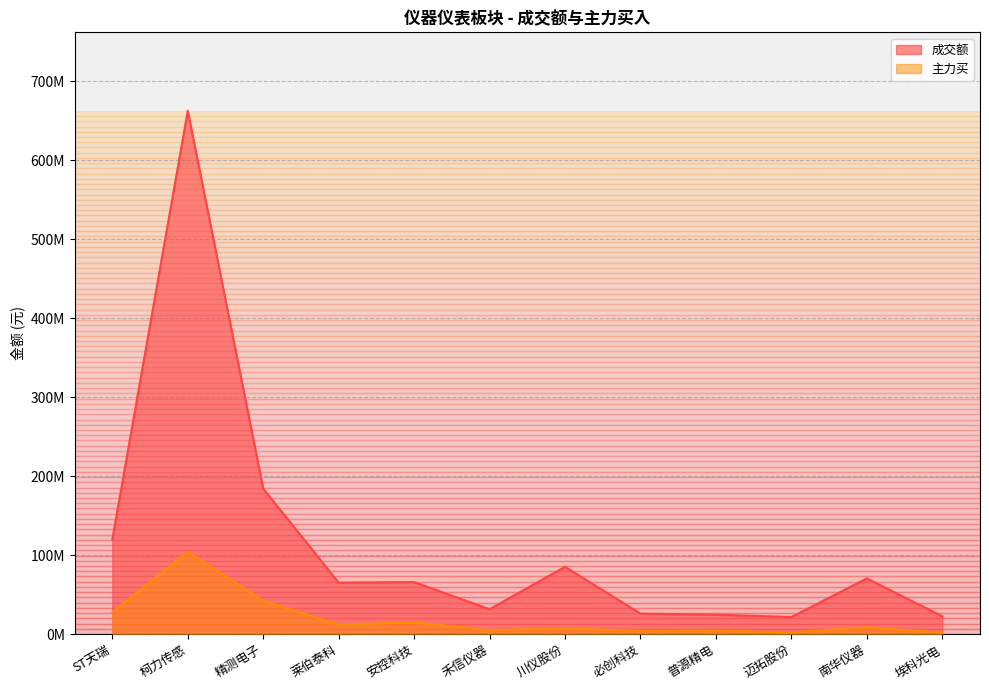

Where is the first local minimum for 成交额?

莱伯泰科